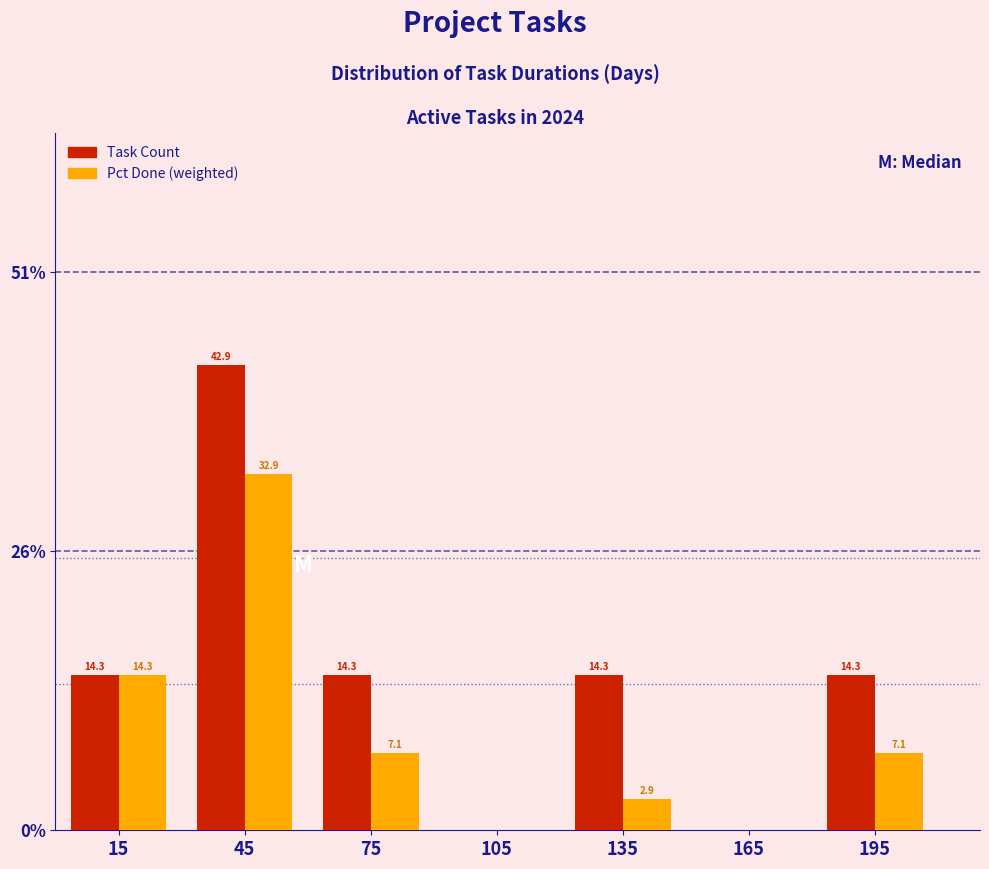

Reading left to right, transcribe all the data shown in this chart.

Task Count: 15=14.3	45=42.9	75=14.3	105=0.0	135=14.3	165=0.0	195=14.3
Pct Done (weighted): 15=14.3	45=32.9	75=7.1	105=0.0	135=2.9	165=0.0	195=7.1